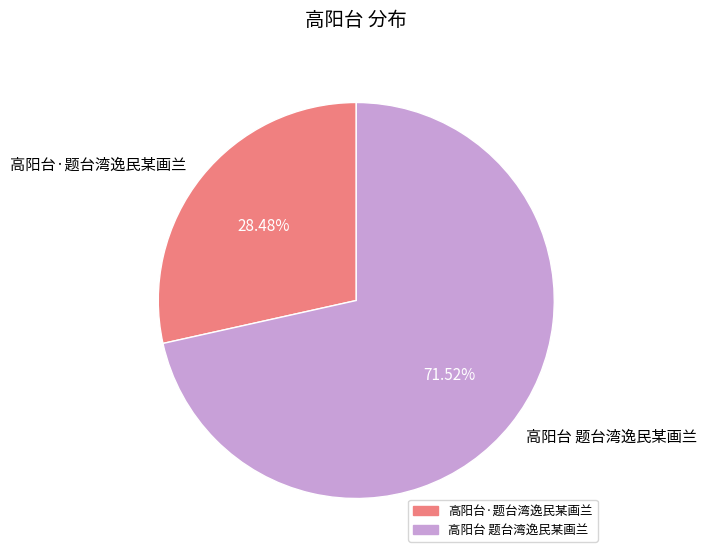

Count the number of slices in the pie.

2